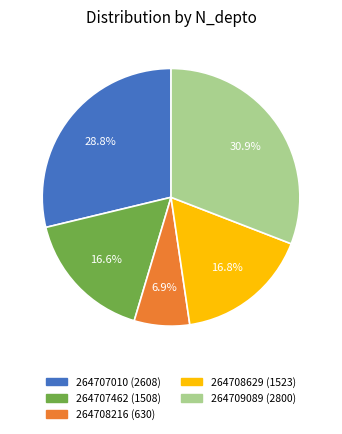

Is there a majority slice in this chart?

No